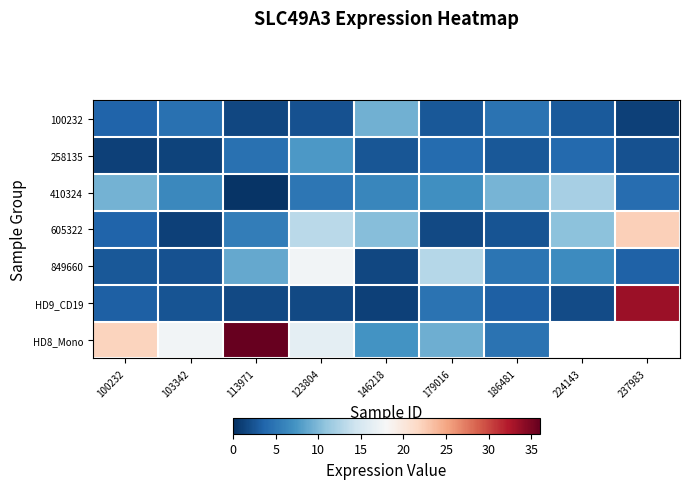

What is the total value across all series at 186481?

32.5